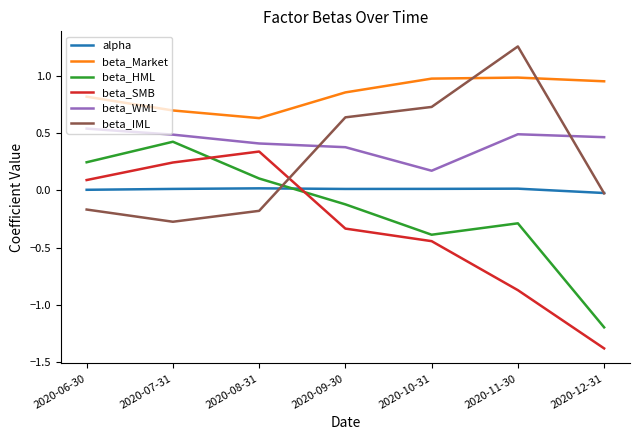

What is the minimum value for beta_SMB?

-1.4